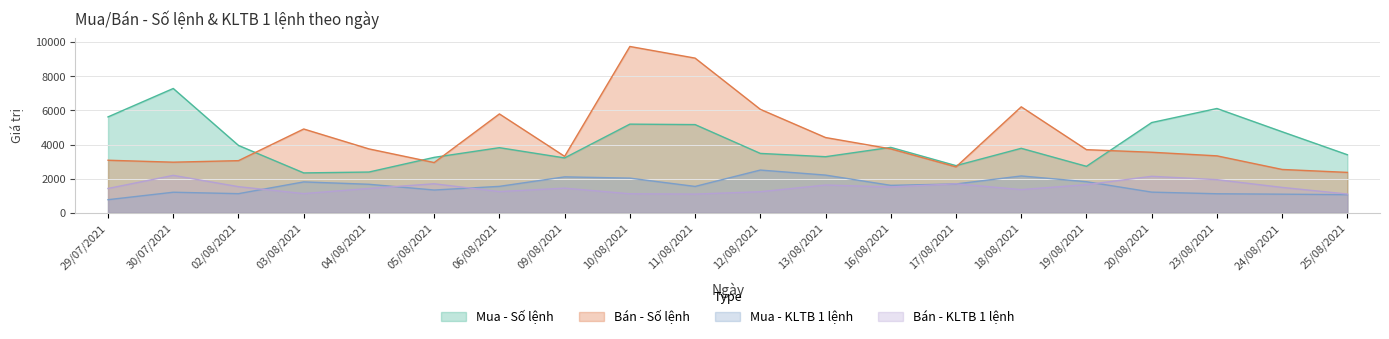

List the series in order of their peak value, lowest first.

Bán - KLTB 1 lệnh, Mua - KLTB 1 lệnh, Mua - Số lệnh, Bán - Số lệnh